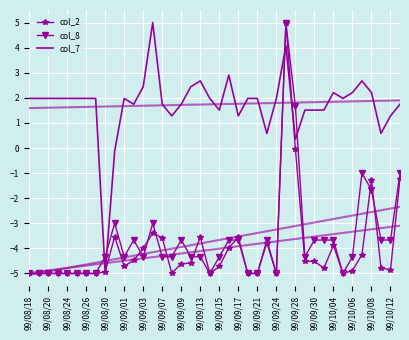

Rank the series at 99/10/06 from lowest to highest value.

col_2, col_8, col_7